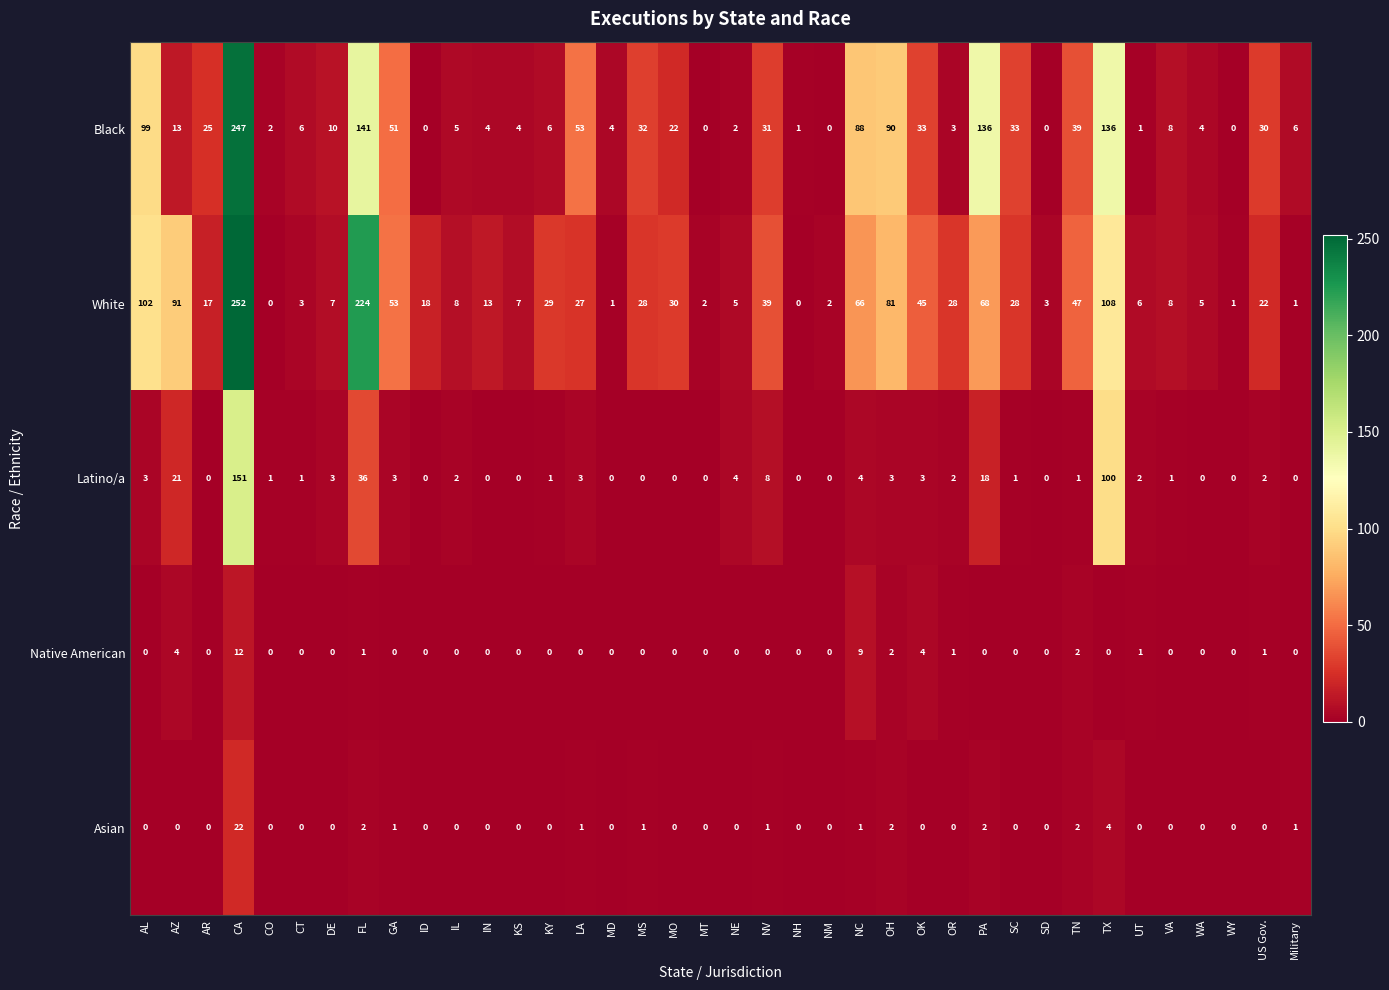

At which category is the sum across all series the highest?

CA